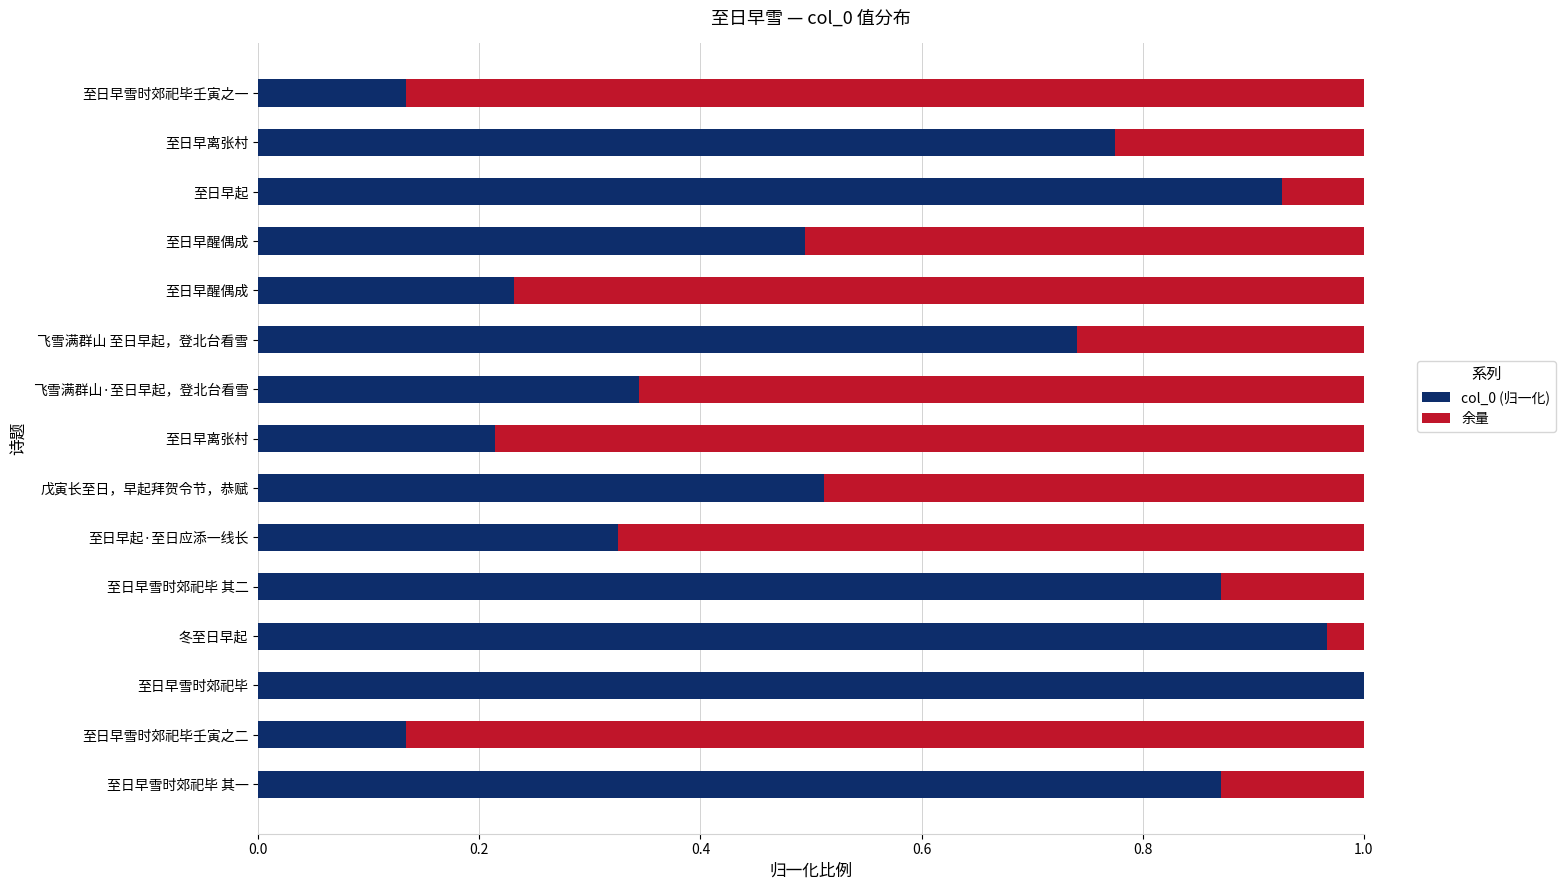

Rank the series by their maximum value, from highest to lowest.

col_0 (归一化), 余量